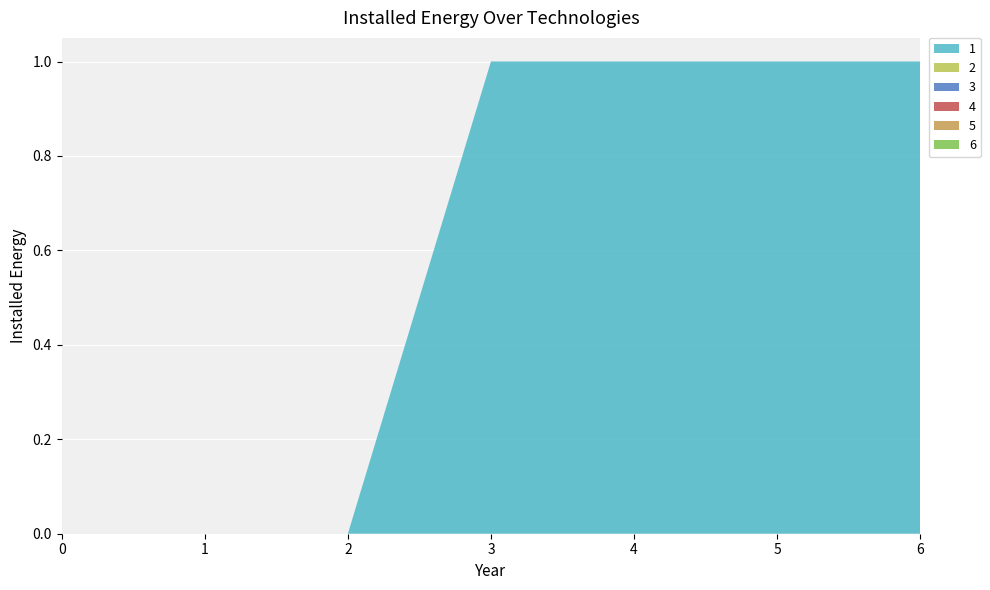

Reading right to left, transcribe all the data shown in this chart.

1: 6=1	5=1	4=1	3=1	2=0	1=0	0=0
2: 6=0	5=0	4=0	3=0	2=0	1=0	0=0
3: 6=0	5=0	4=0	3=0	2=0	1=0	0=0
4: 6=0	5=0	4=0	3=0	2=0	1=0	0=0
5: 6=0	5=0	4=0	3=0	2=0	1=0	0=0
6: 6=0	5=0	4=0	3=0	2=0	1=0	0=0